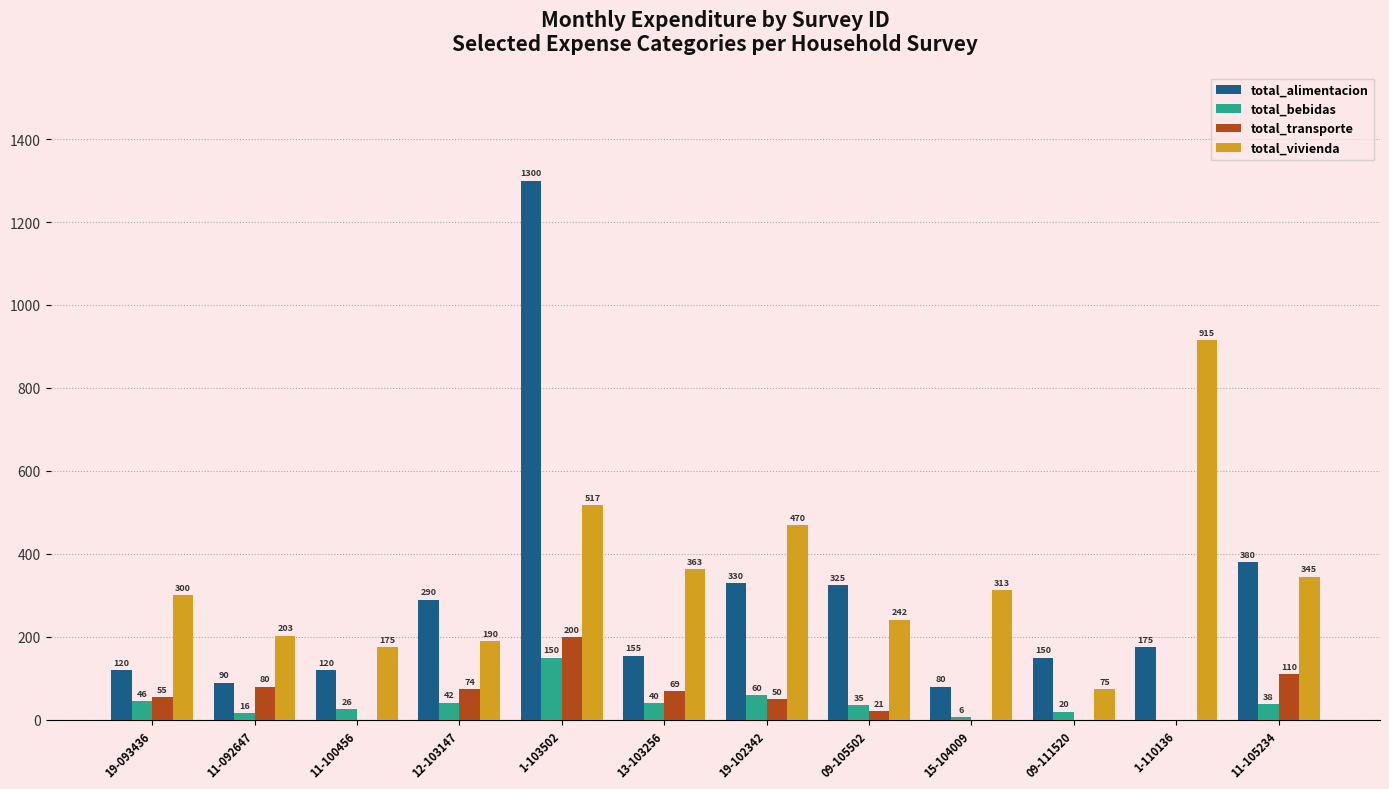

How many categories are shown in the chart?

12